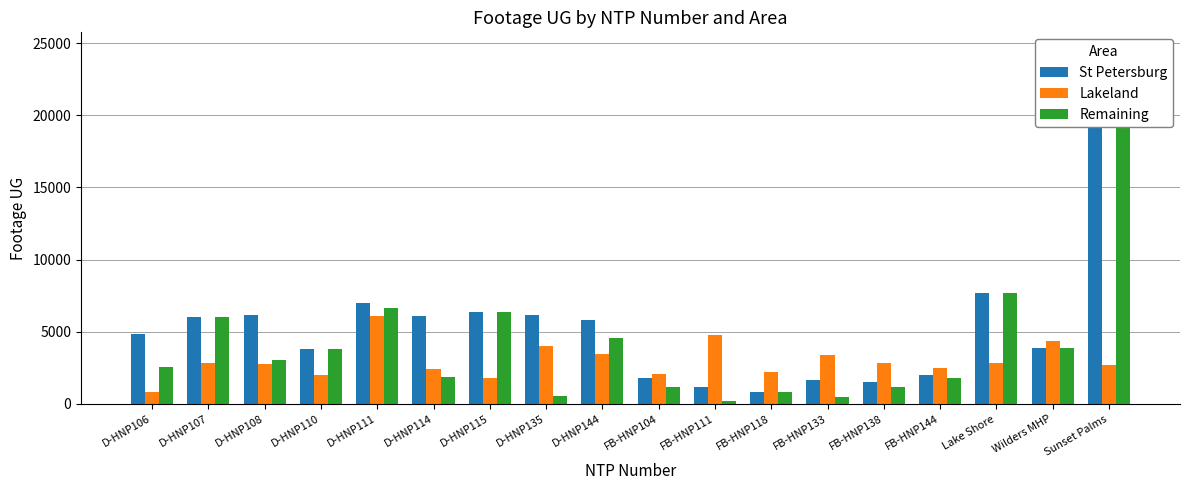

Which series has the largest total across all categories?

St Petersburg